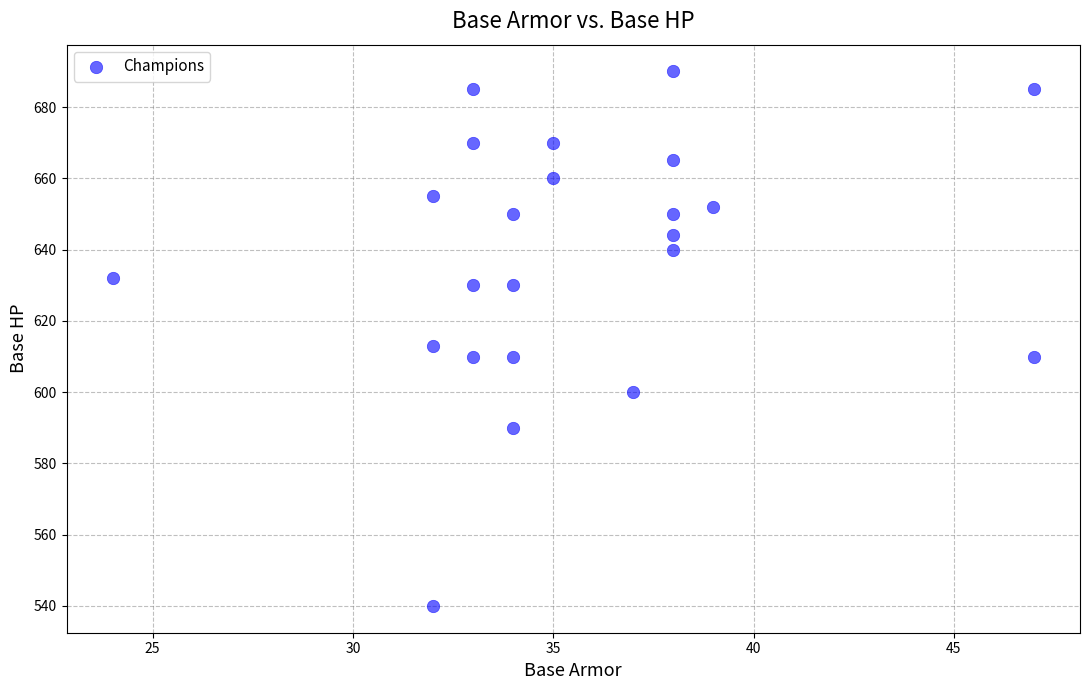

What is the range of Y values (max minus min)?

150